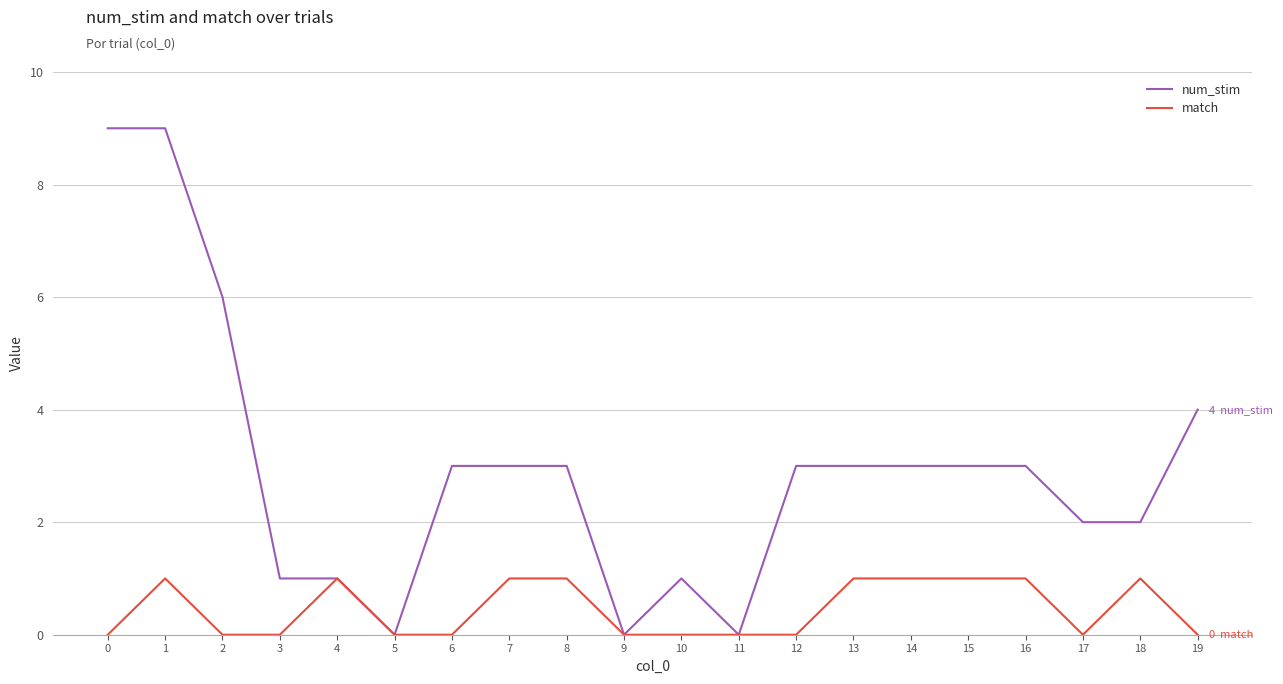

What is the difference between the maximum and second lowest values in the num_stim series?

9